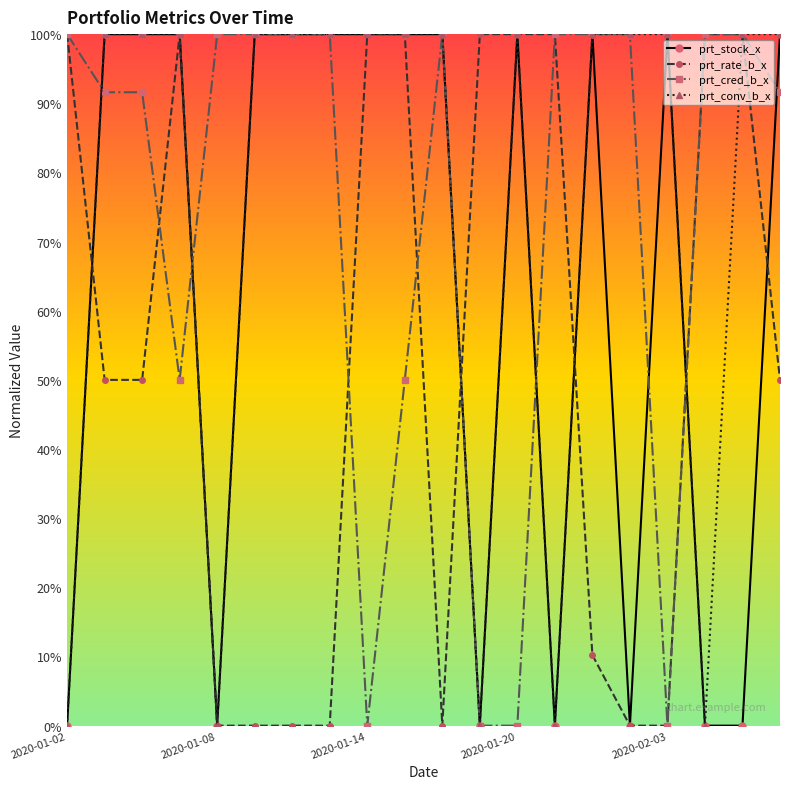

How many lines are shown in the chart?

4